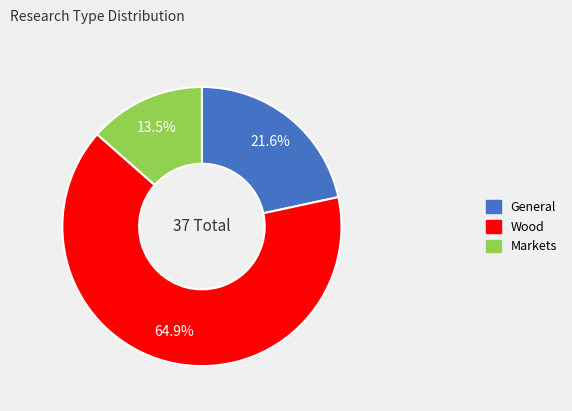

Combined, what portion of the pie is General and Markets?

35.1%